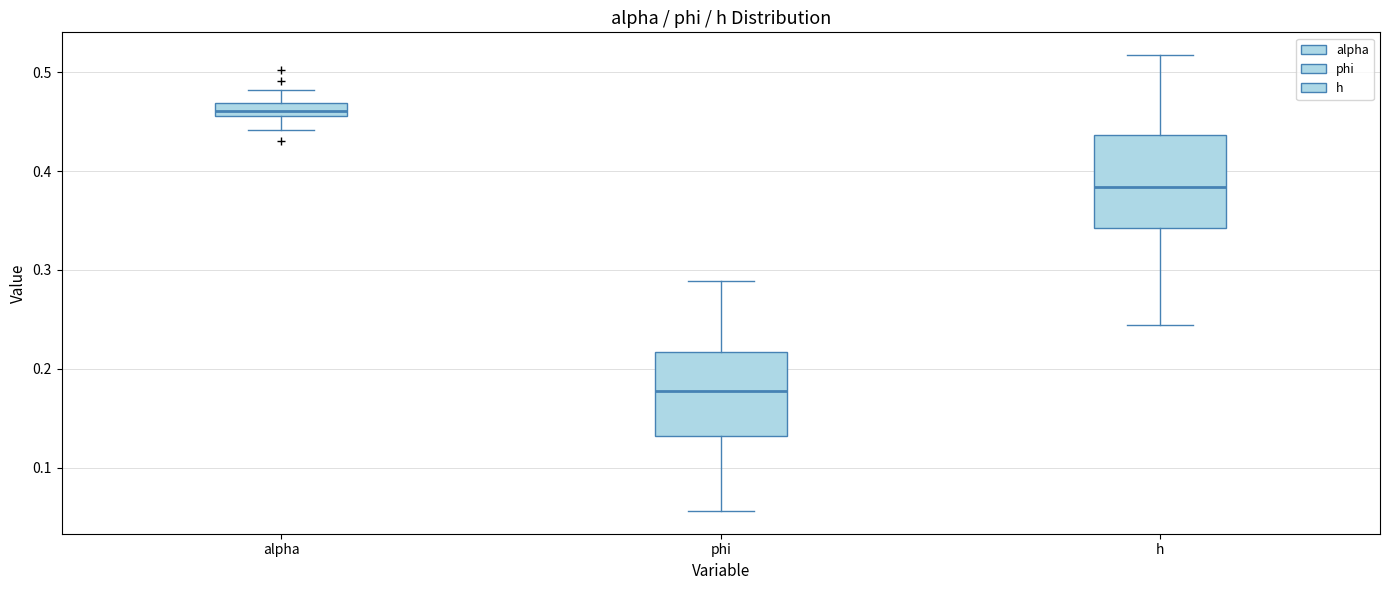

Which box has the highest median line?

alpha